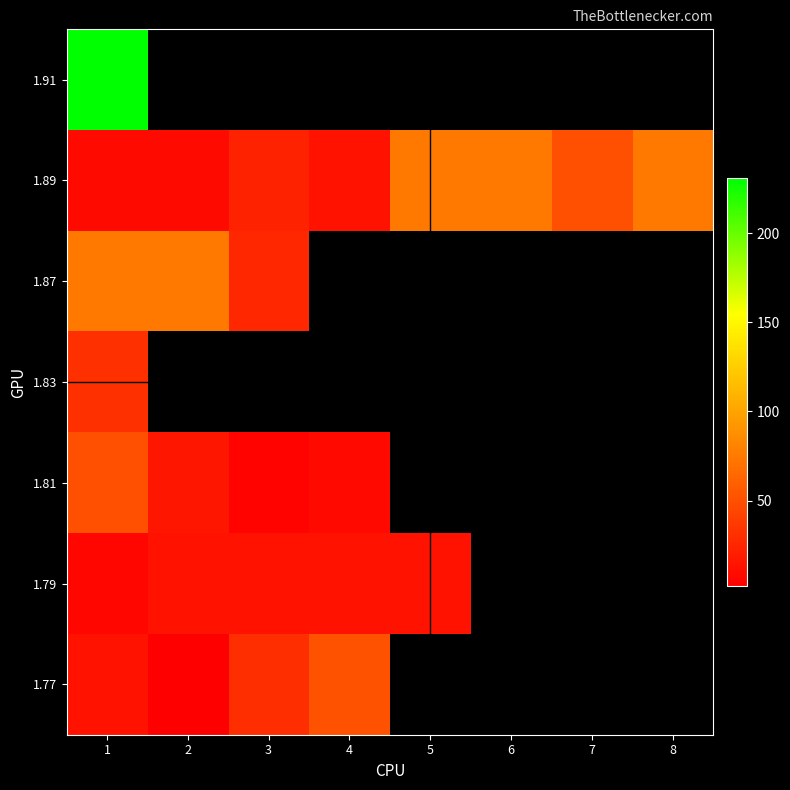

Which series has the largest range (max minus min)?

1.89